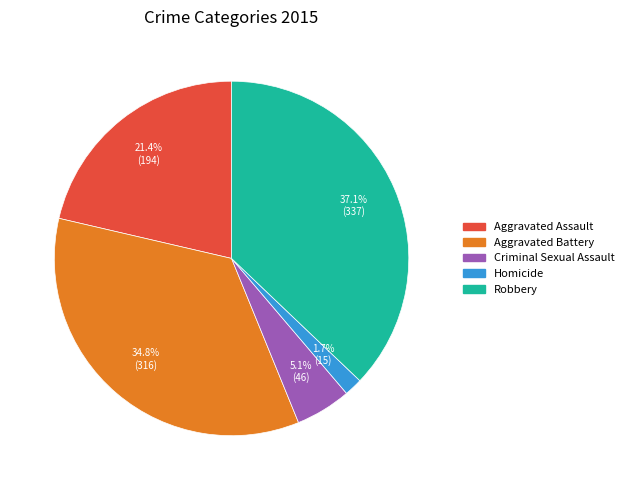

What percentage is NOT represented by Homicide?

98.3%